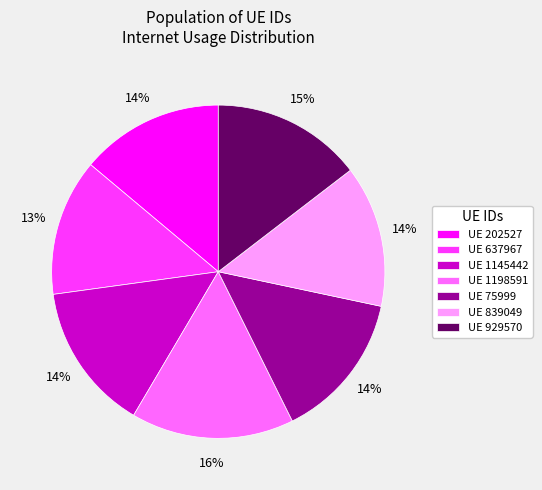

Which category has the biggest portion of the pie?

UE 1198591